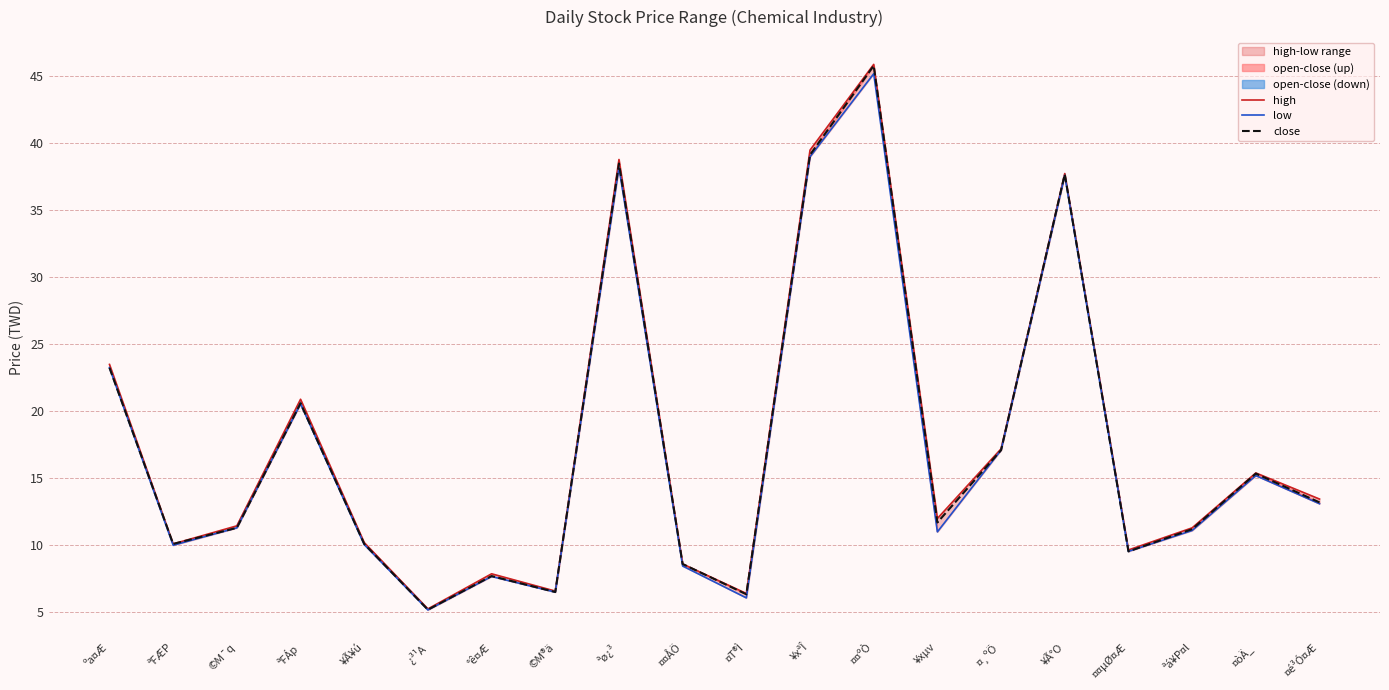

True or false: high and low intersect in this chart.

False